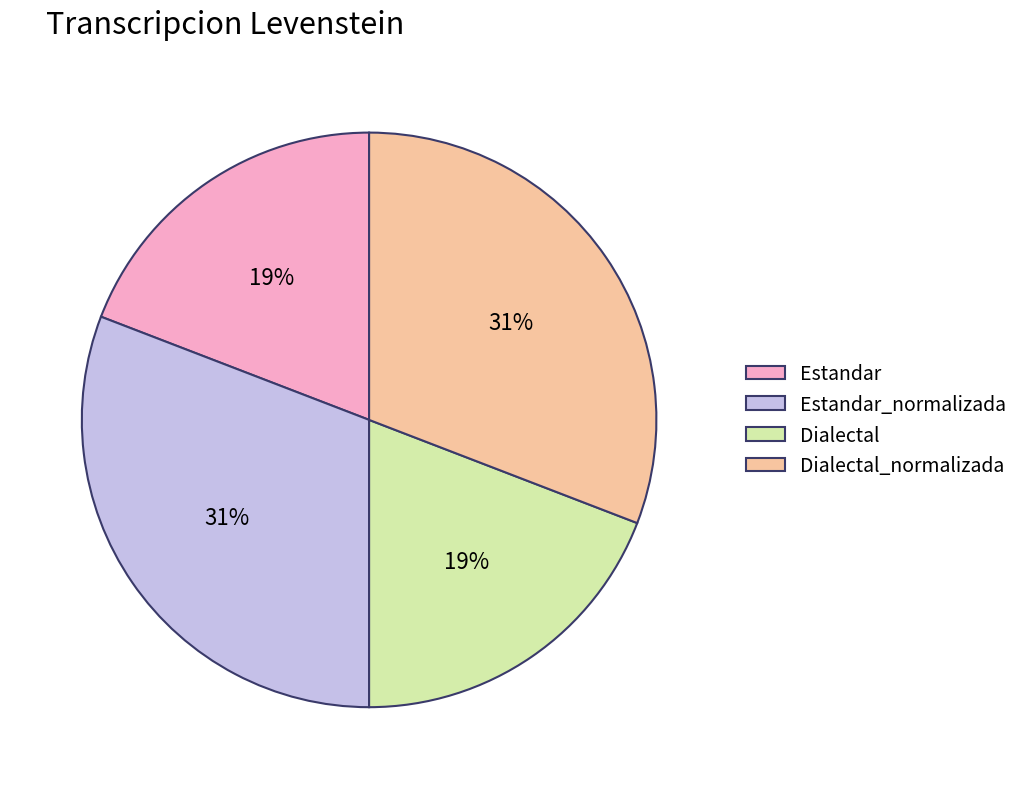

To the nearest percent, what portion does Dialectal represent?

19%